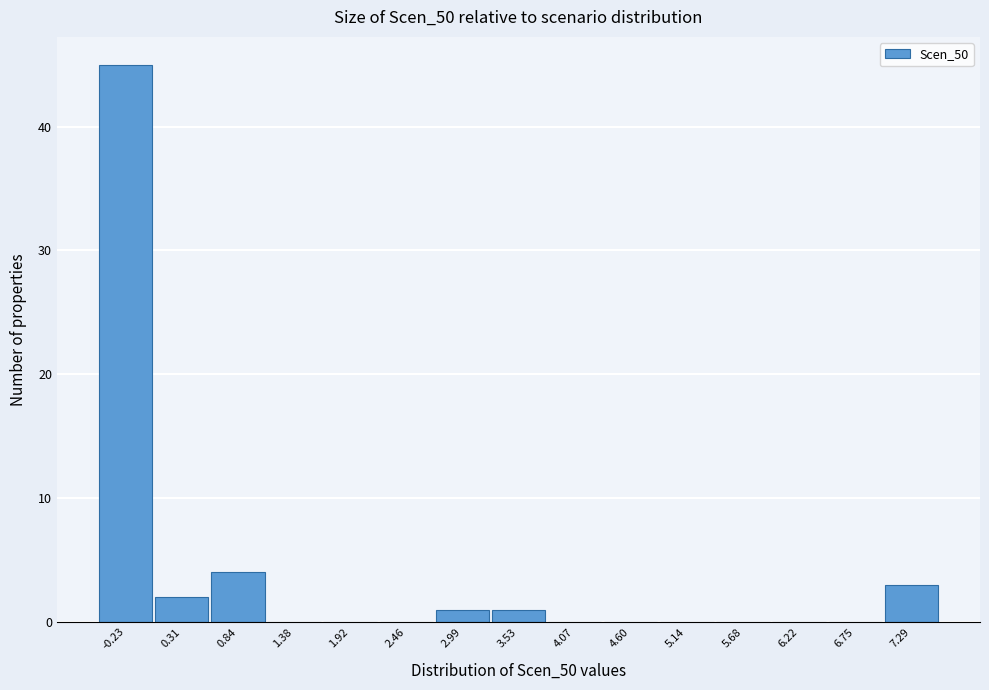

Reading left to right, transcribe this chart: for each bar, give the range it covers on the x-axis and its height. Neither the bar edges nor the heights are printed on the chart, so give them approximately, as read against the axes.

-0.5 to 0.0: 45
0.0 to 0.6: 2
0.6 to 1.1: 4
1.1 to 1.6: 0
1.6 to 2.2: 0
2.2 to 2.7: 0
2.7 to 3.3: 1
3.3 to 3.8: 1
3.8 to 4.3: 0
4.3 to 4.9: 0
4.9 to 5.4: 0
5.4 to 5.9: 0
5.9 to 6.5: 0
6.5 to 7.0: 0
7.0 to 7.6: 3